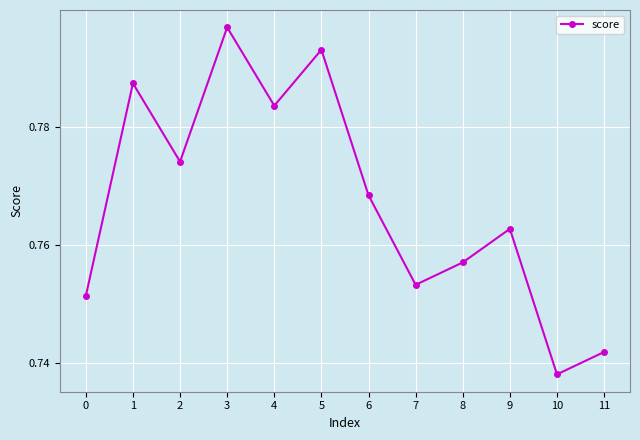

At which category does the chart reach its peak across all series?

3